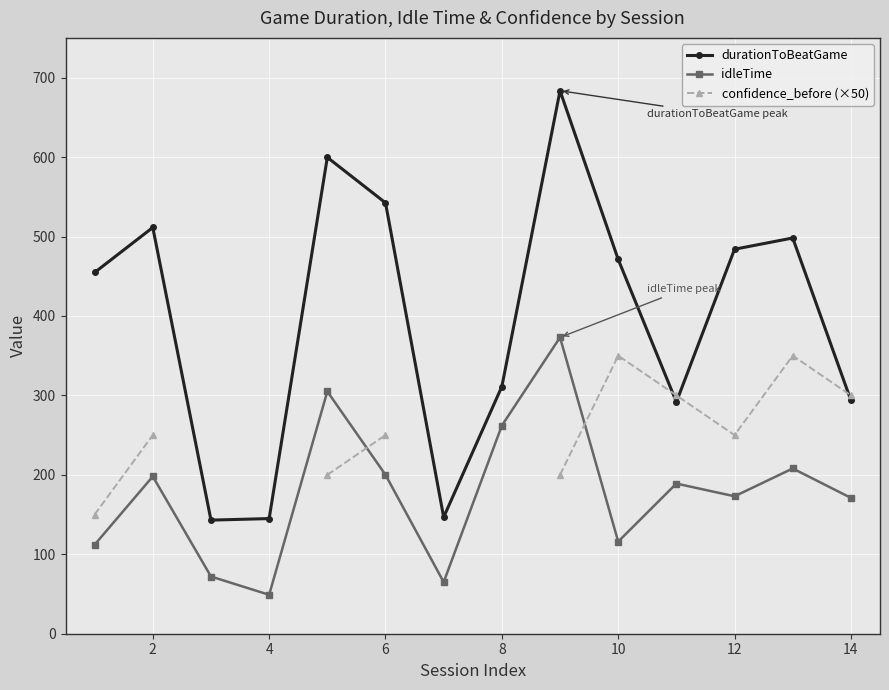

What is the maximum value for durationToBeatGame?

683.5